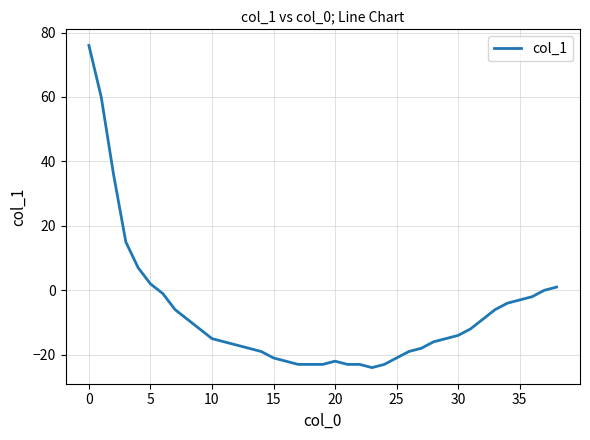

What is the difference between the maximum and minimum values?

100